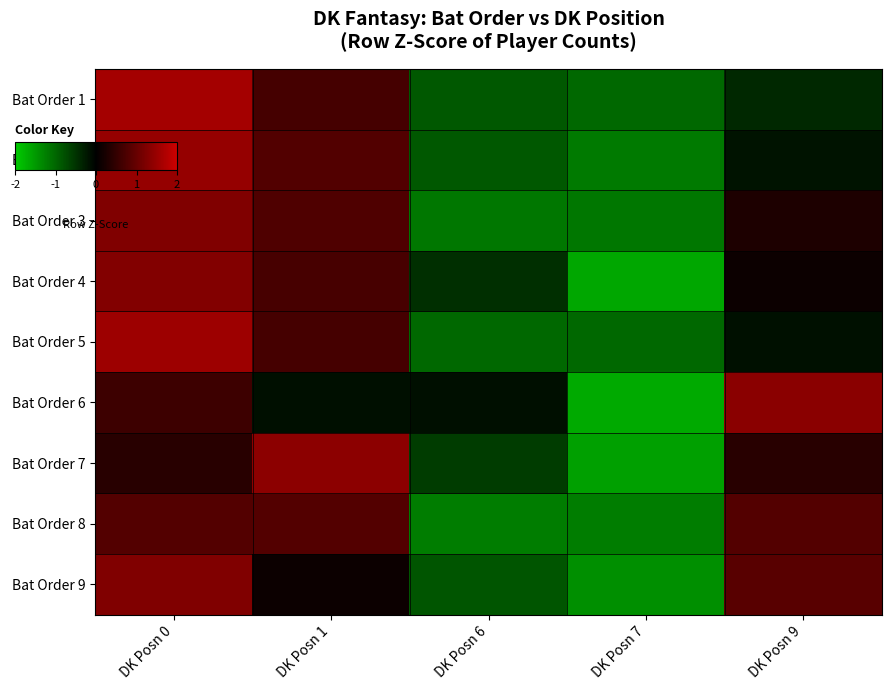

What is the difference between the highest and lowest values at DK Posn 0?

1.2